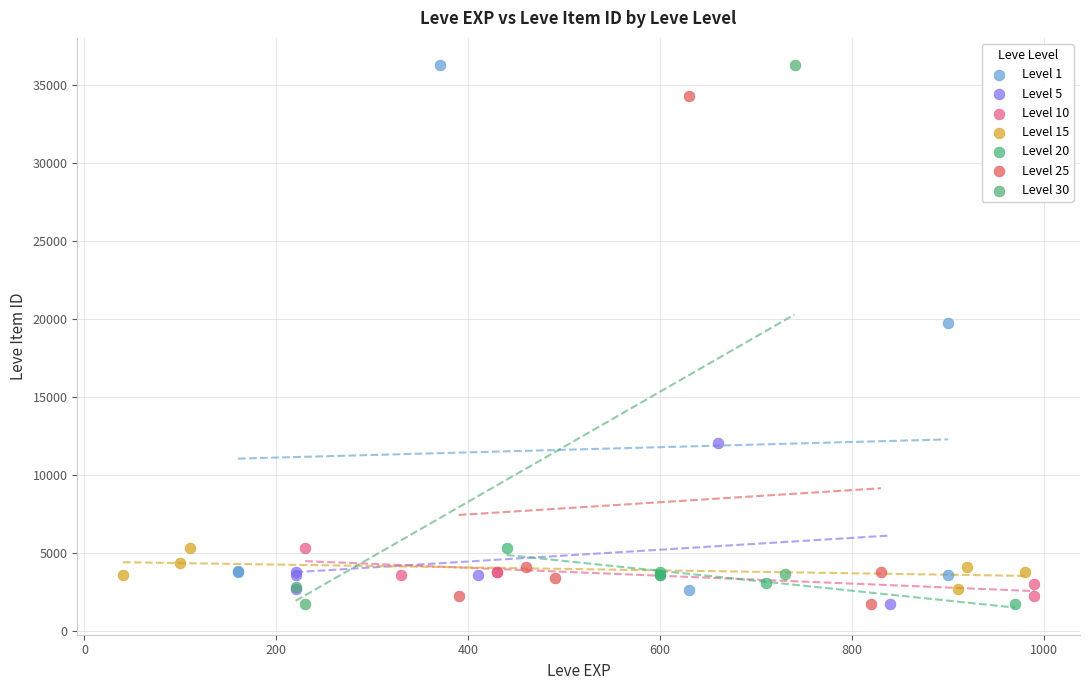

What are all the series names shown in the legend?

Level 1, Level 5, Level 10, Level 15, Level 20, Level 25, Level 30